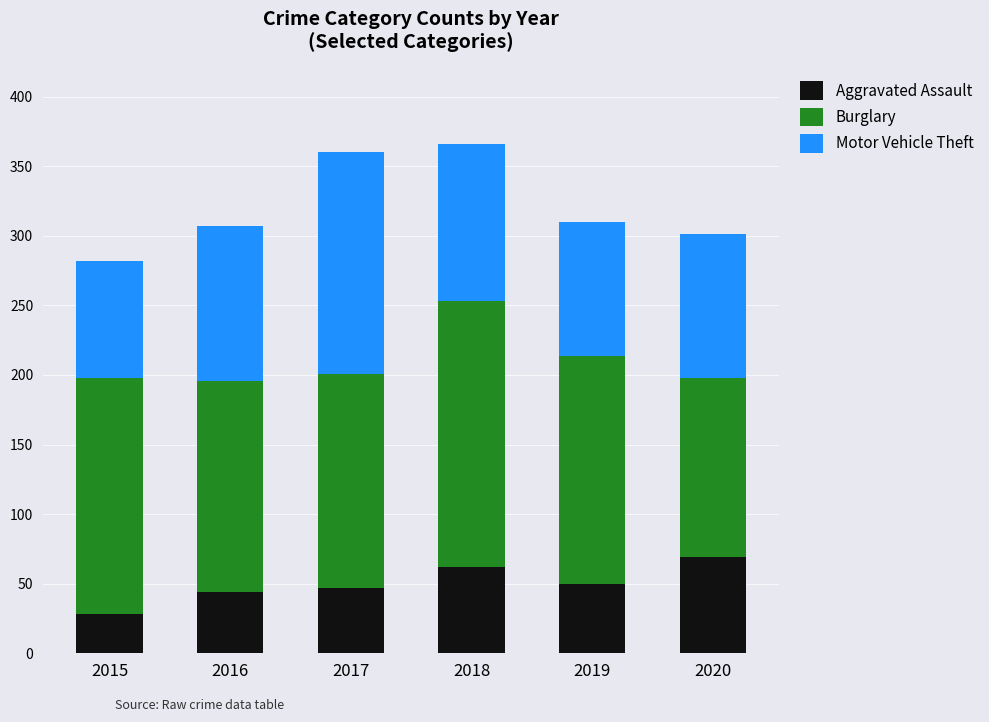

What is the total value across all series at 2019?

310